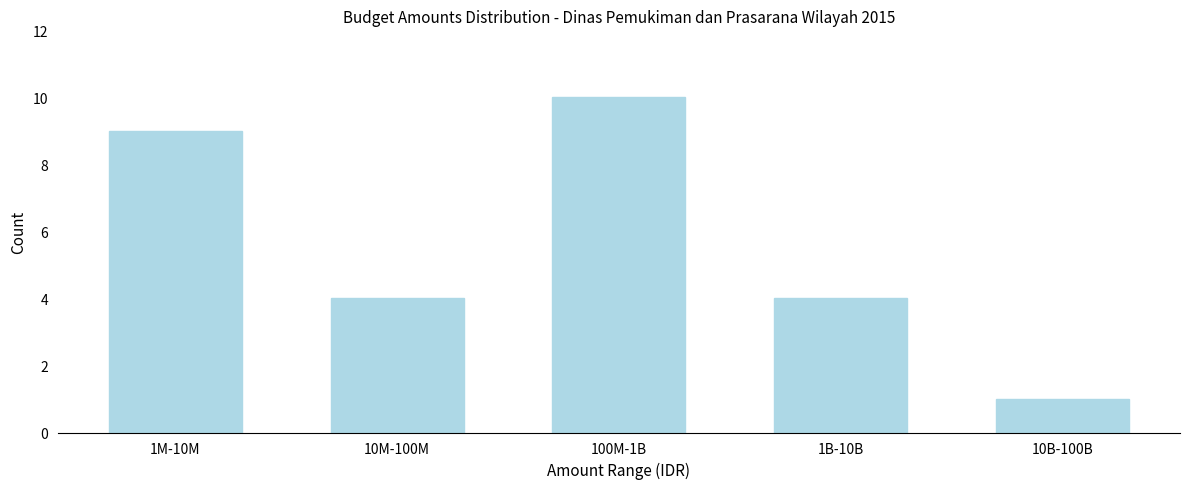

Reading left to right, list all the values displayed in this chart.

1M-10M=9	10M-100M=4	100M-1B=10	1B-10B=4	10B-100B=1